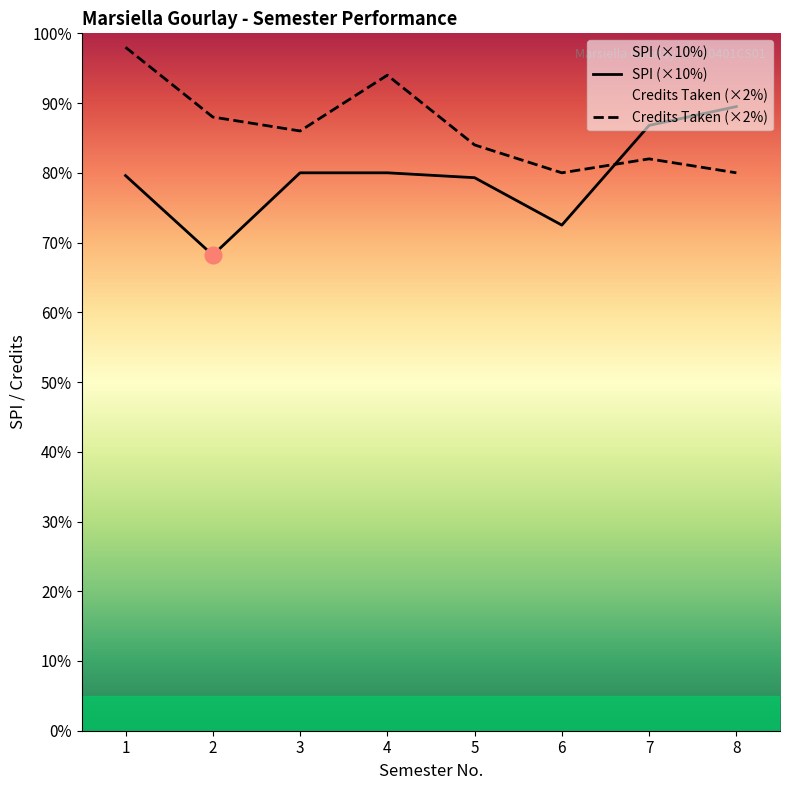

Is it true that Semester Credit Taken equals 88.0 at 2?

True